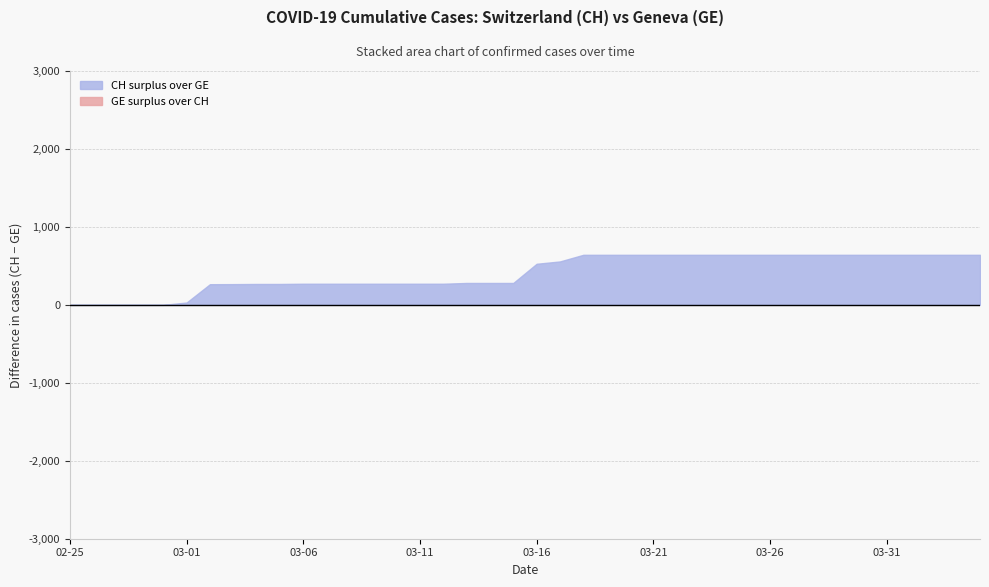

Which series has the largest total across all categories?

CH